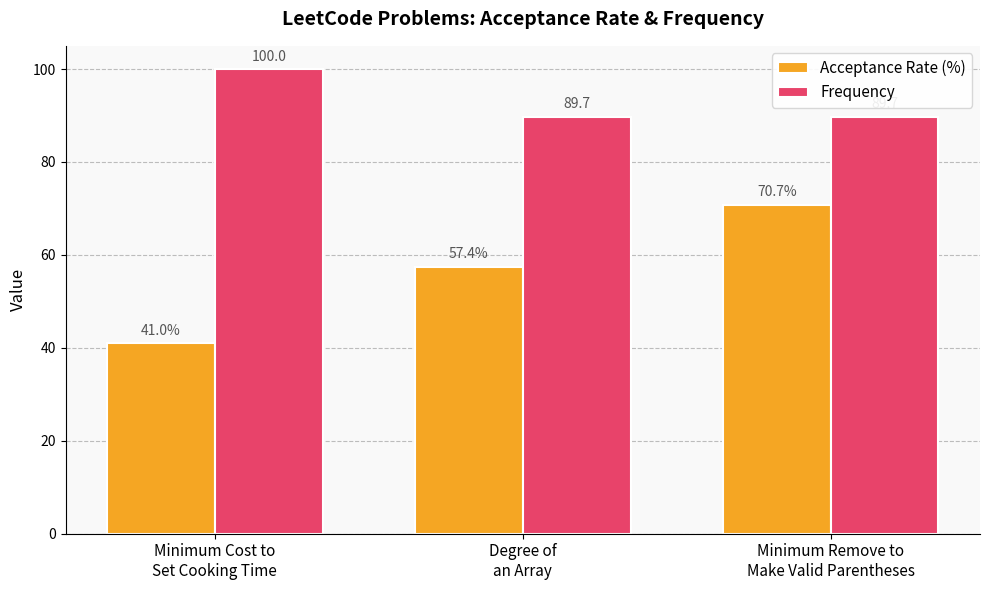

At how many categories does at least one series exceed 72?

3